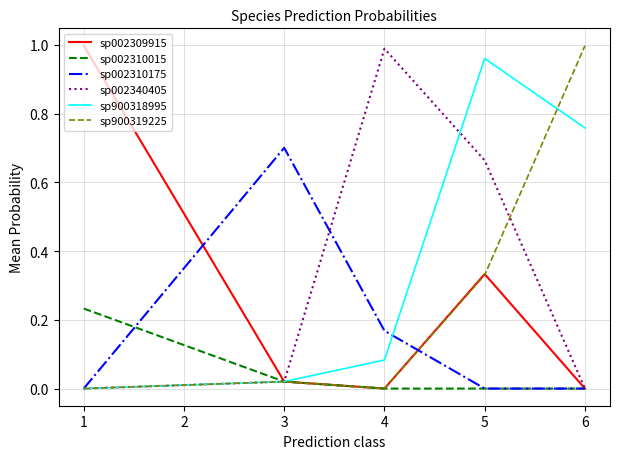

What is the total value across all series at 4?

1.2